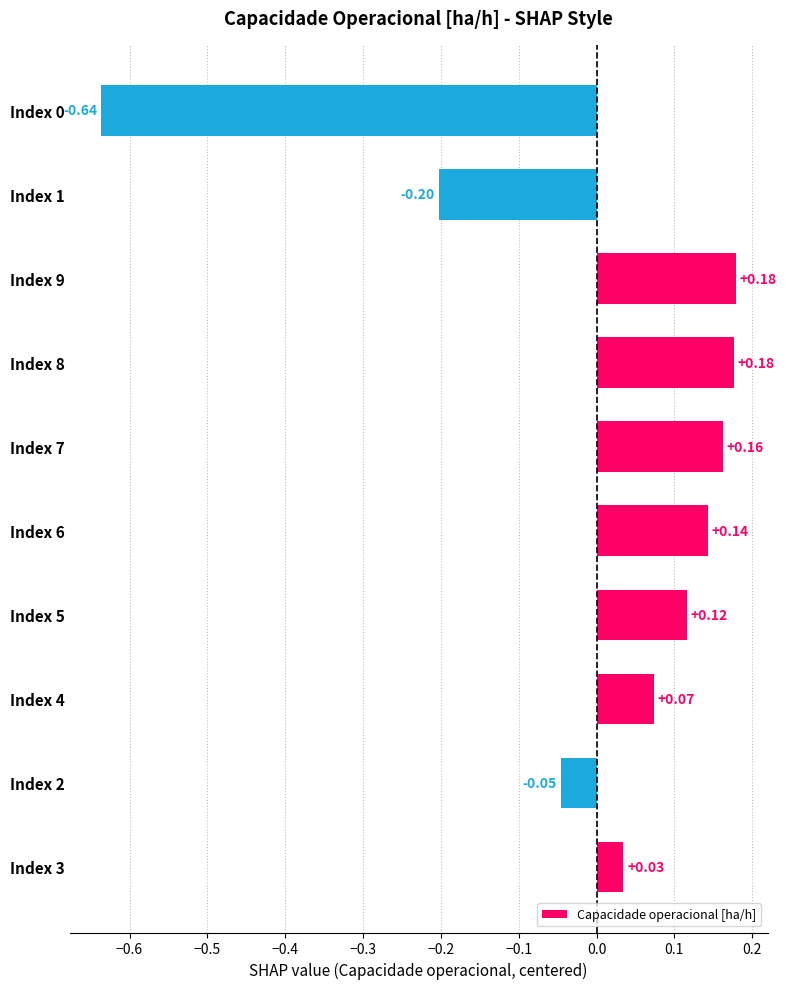

What is the sum of the values at Index 7 and Index 5?

0.3